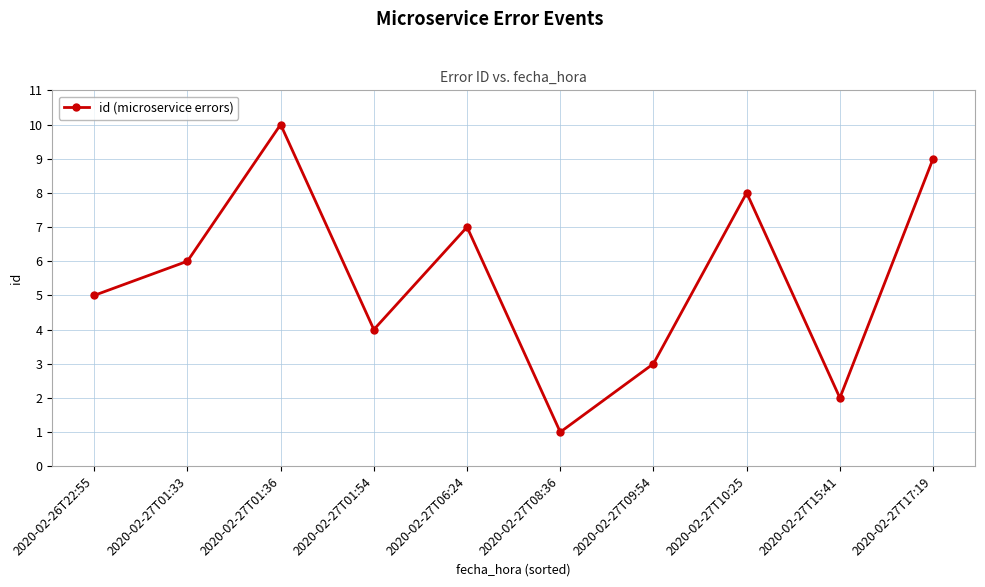

The value at 2020-02-26T22:55 is 3. True or false?

False